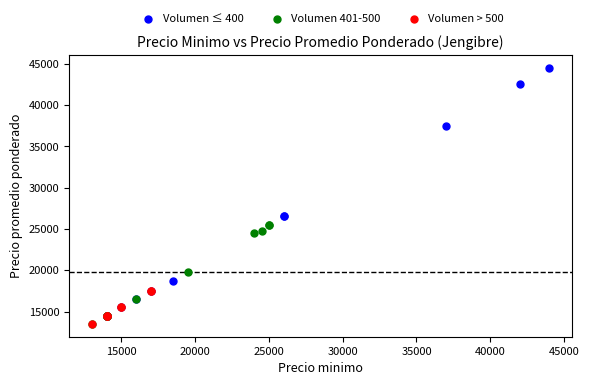

Which series has the largest Y range (max minus min)?

Volumen ≤ 400